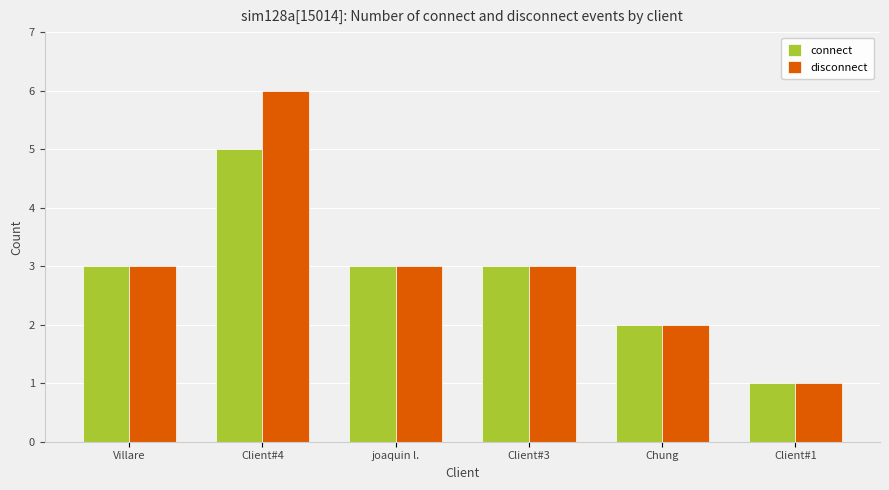

How many bars are there in each group?

2